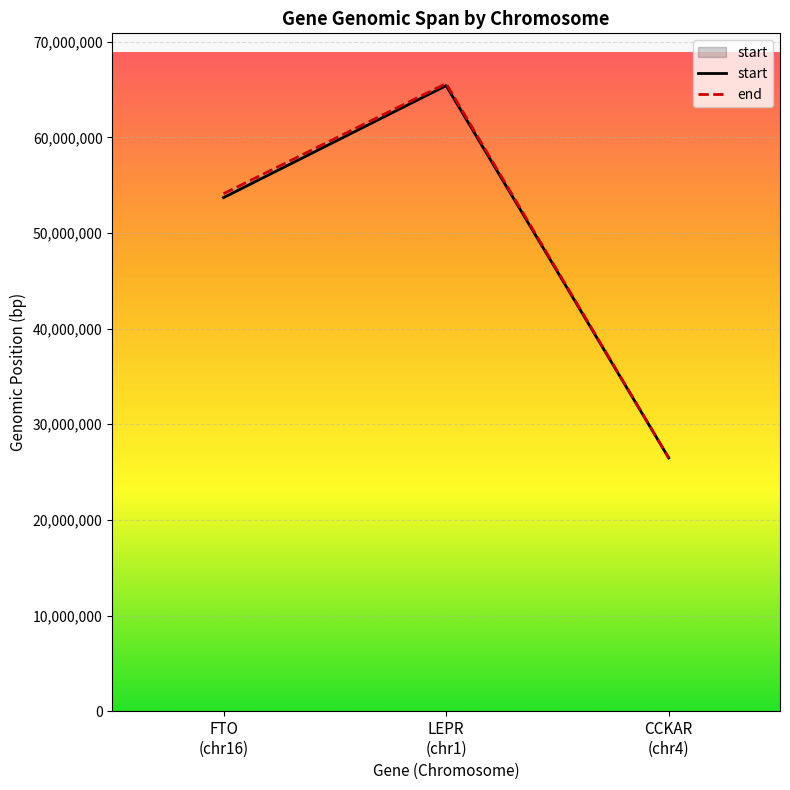

Read the start value at LEPR
(chr1).

65420652